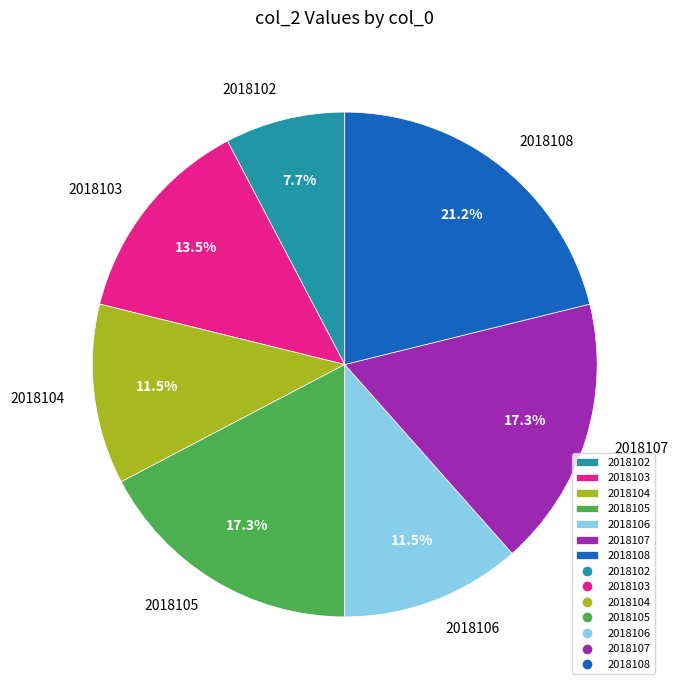

Combined, do 2018103 and 2018107 account for over 50%?

No